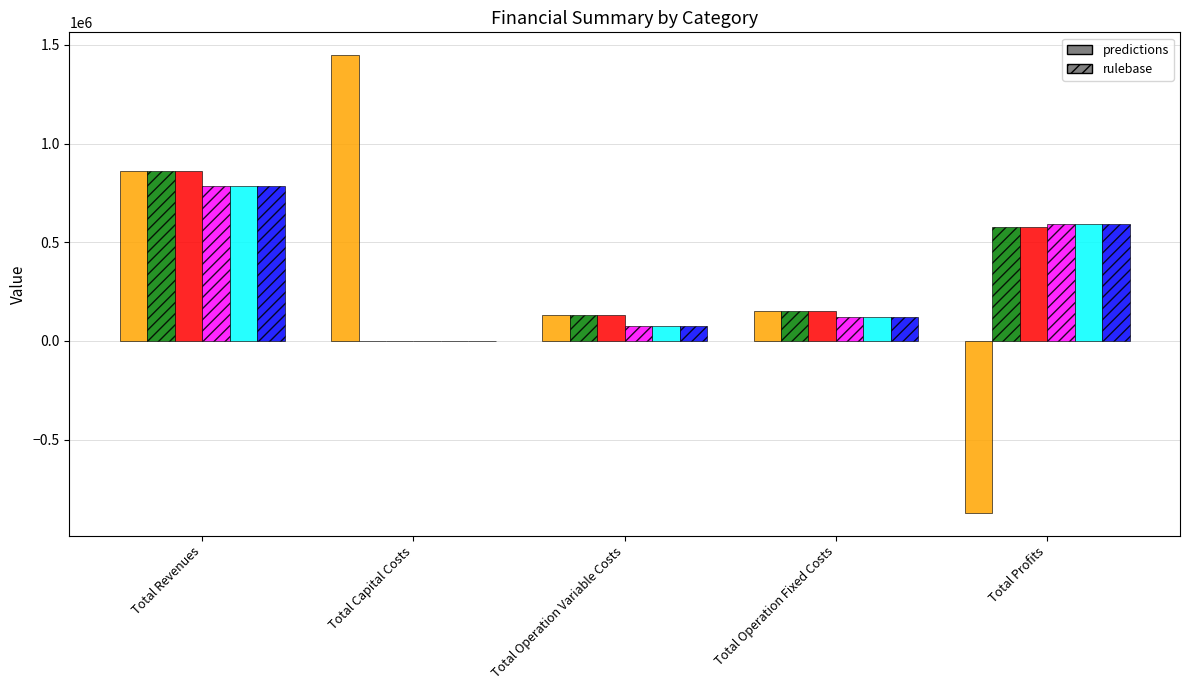

What is the maximum value shown in the chart?

1447983.0